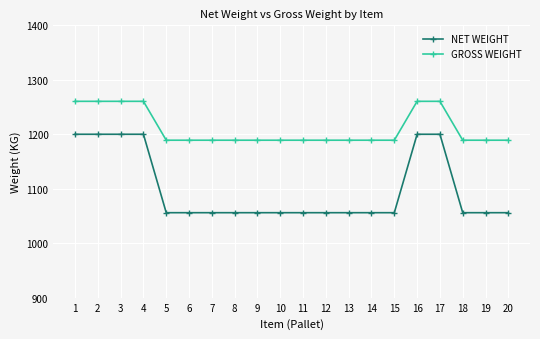

What is the maximum value for GROSS WEIGHT?

1260.5